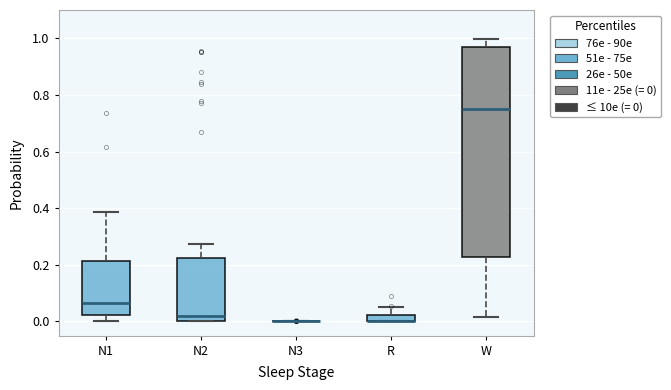

Comparing the boxes themselves (not the whiskers), which one is the tallest?

W